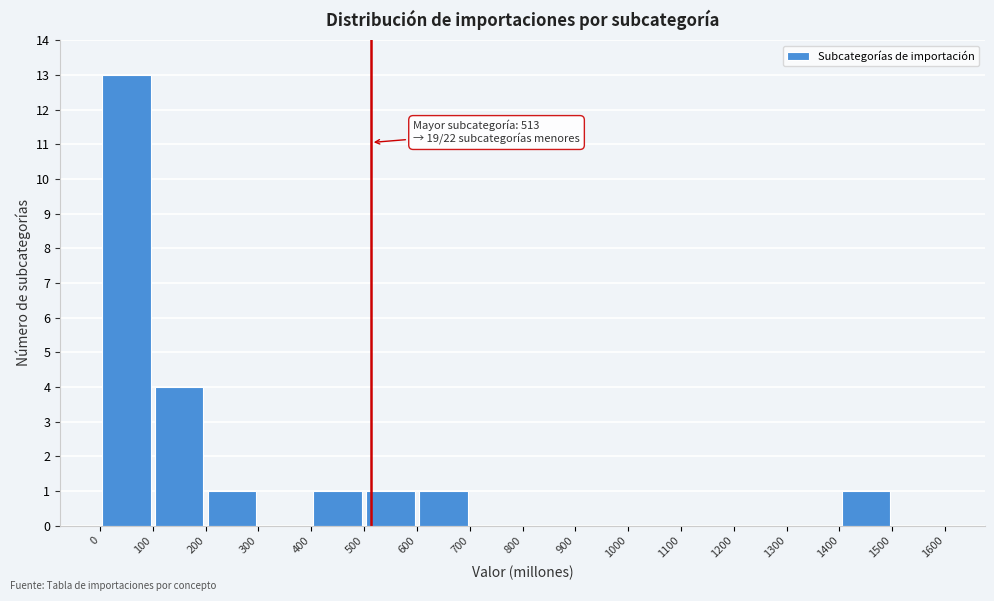

Which range on the x-axis has the tallest bar?

0 to 100